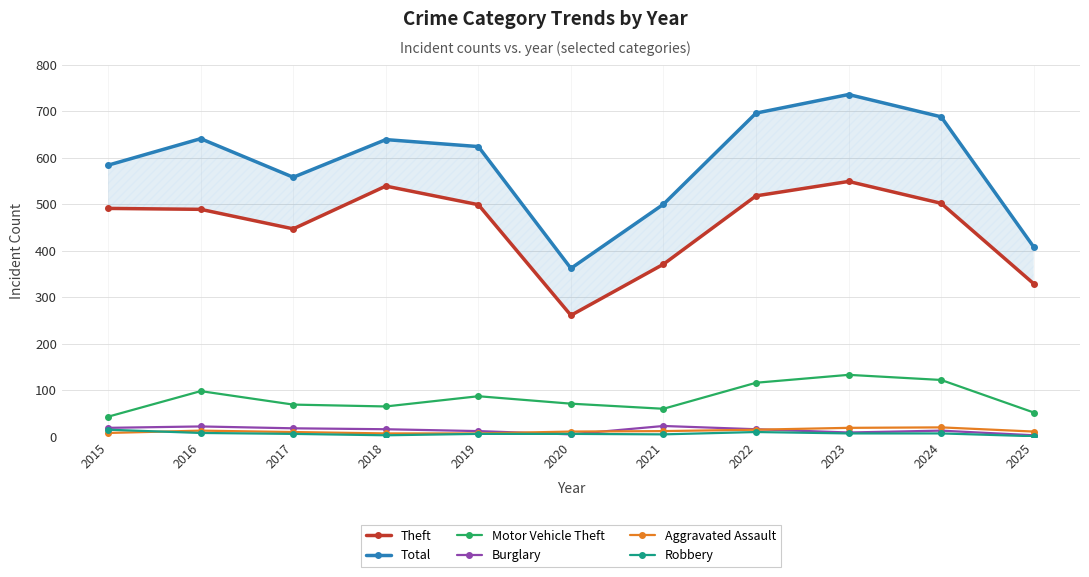

At which category does Aggravated Assault reach its first local peak?

2016